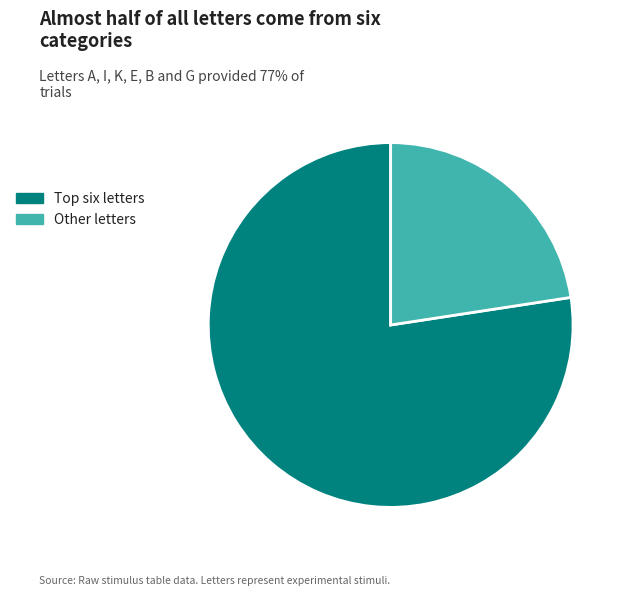

True or false: Other letters accounts for 23% of the total.

True